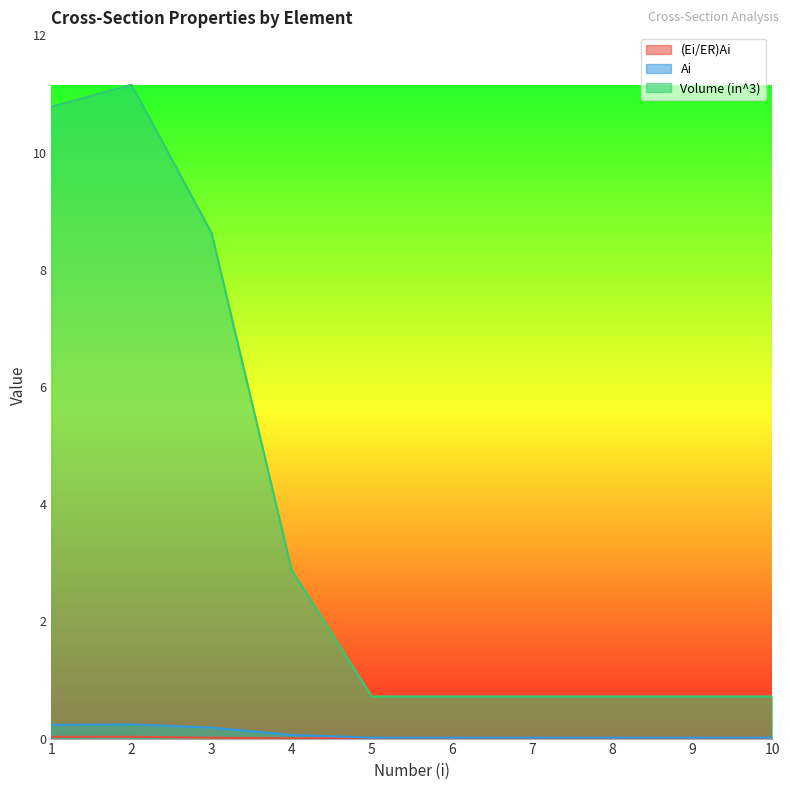

Is it true that Ai equals 0.2 at 2?

True